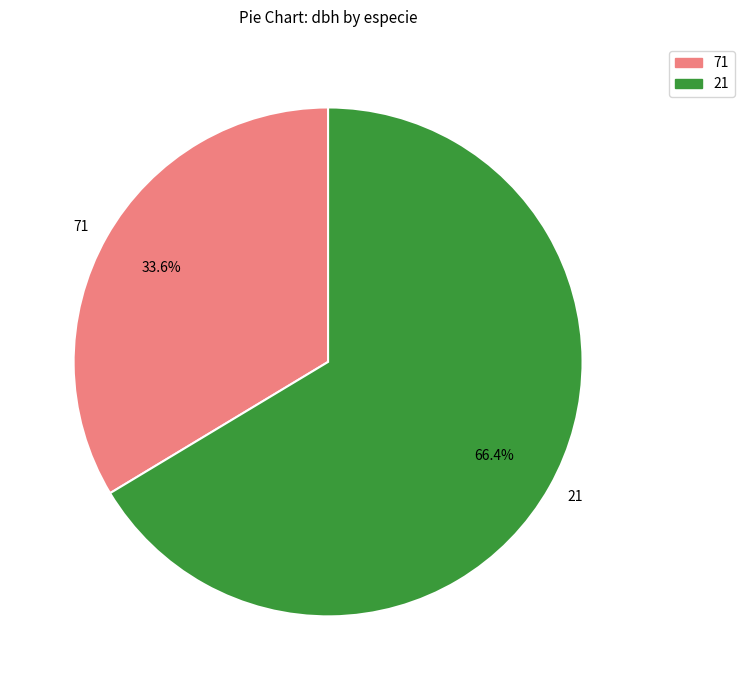

Combined, do 21 and 71 account for over 50%?

Yes